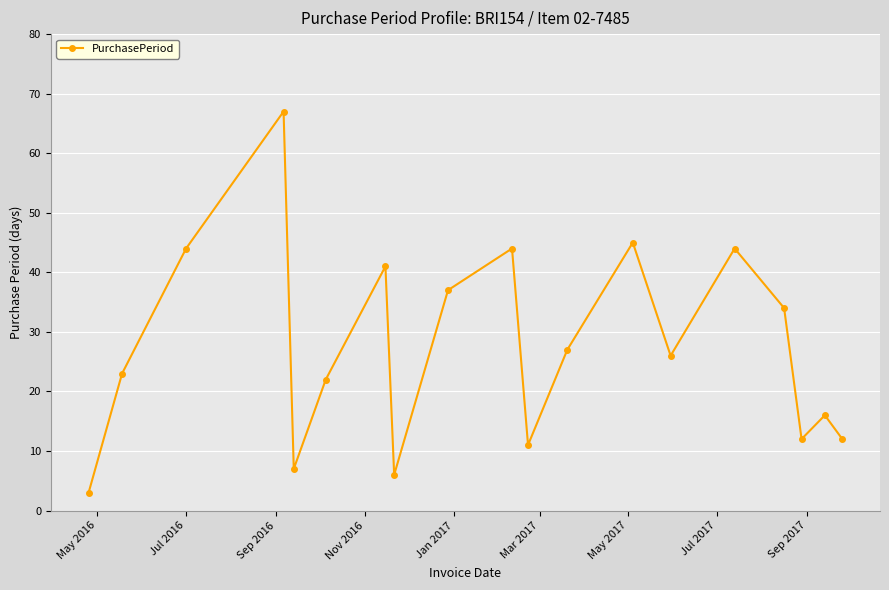

How many points are higher than both their immediate neighbors (excluding endpoints)?

6